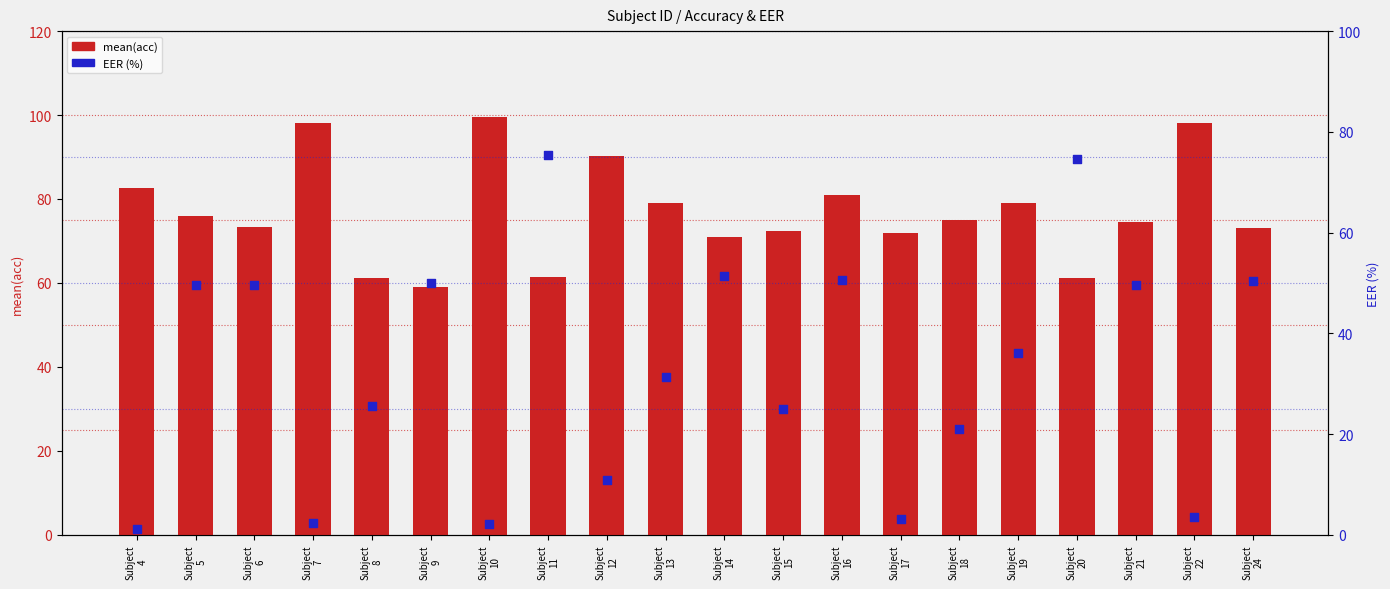

Which series has the largest total across all categories?

mean(acc)